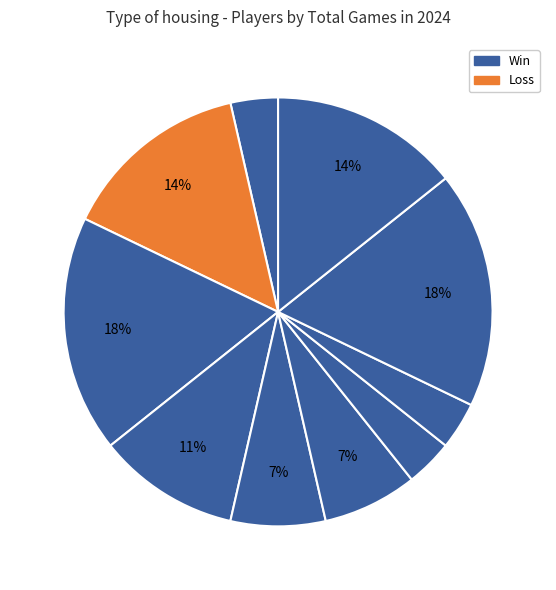

How many segments does this pie chart have?

10